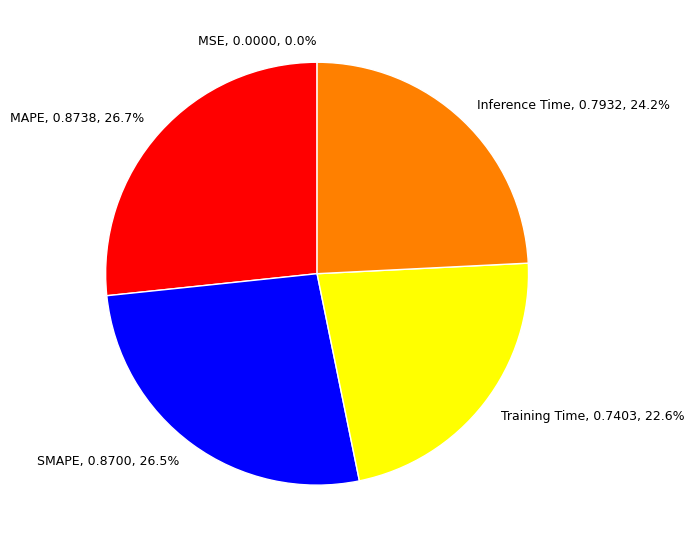

Is there a majority slice in this chart?

No